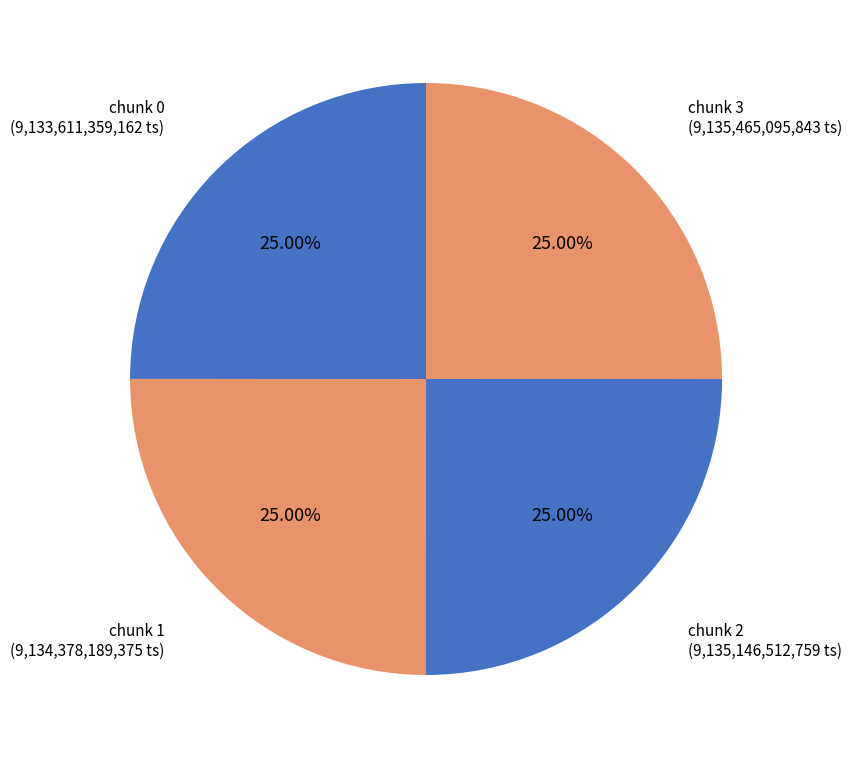

Does chunk 2 represent more than half of the total?

No